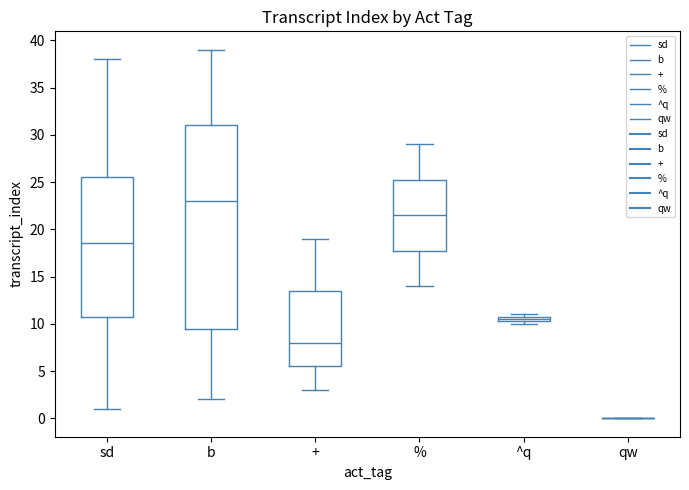

Where does the upper whisker of the box for sd end on the y-axis? The values are not printed on the chart, so give them approximately, as read against the axis.

38.0